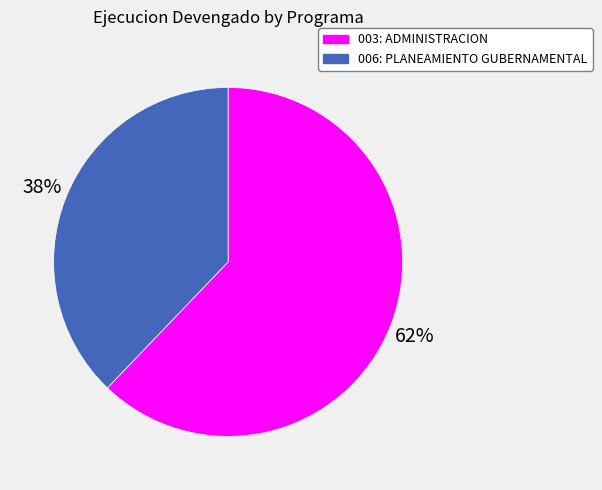

What percentage is the 006: PLANEAMIENTO GUBERNAMENTAL slice, to the nearest percent?

38%